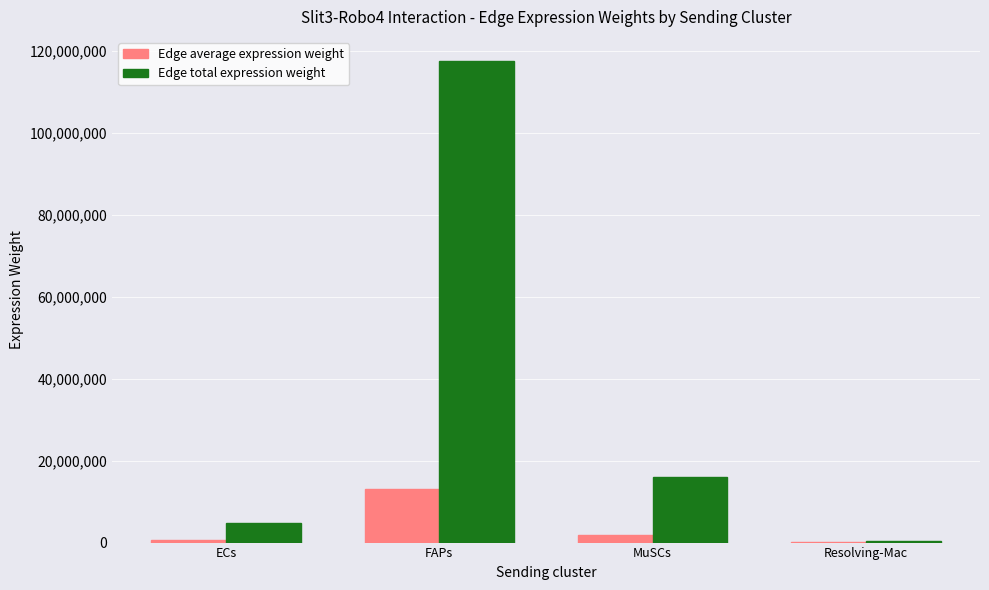

Is it true that Edge total expression weight equals 71589470.3 at FAPs?

False